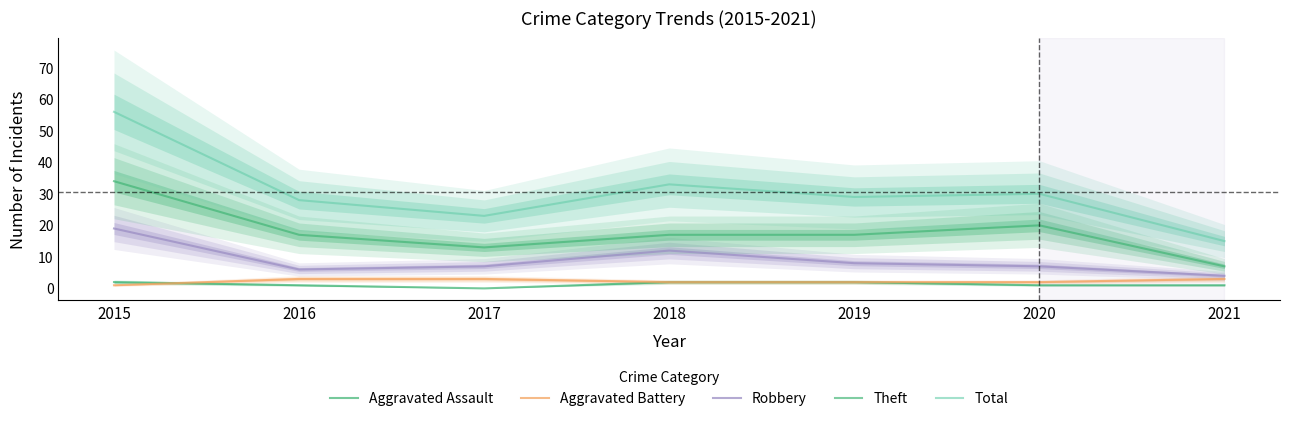

What is the difference between the maximum and minimum values in the Aggravated Battery series?

2